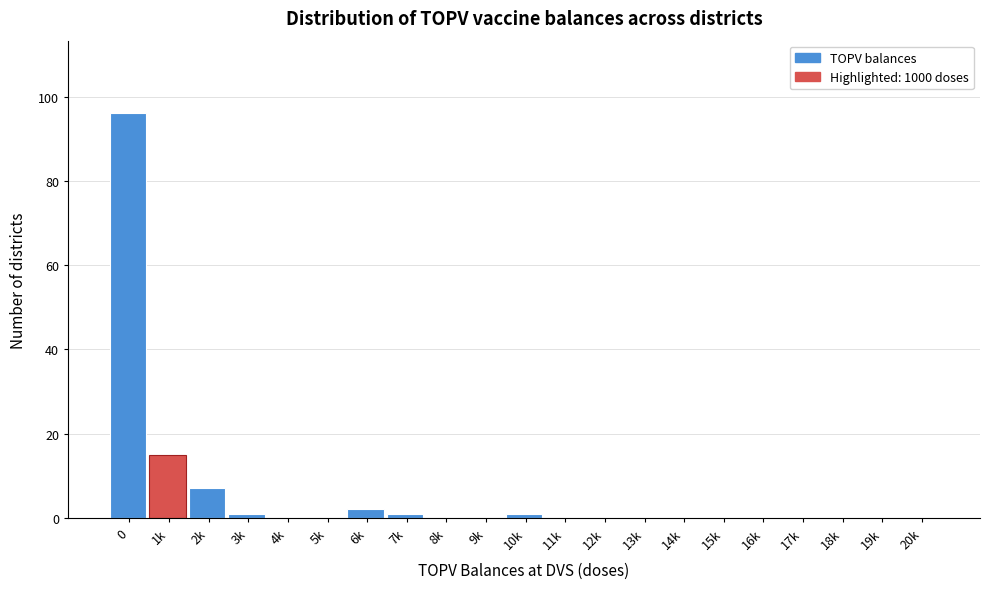

Reading right to left, what are all the values shown in this chart?

20k=0	19k=0	18k=0	17k=0	16k=0	15k=0	14k=0	13k=0	12k=0	11k=0	10k=1	9k=0	8k=0	7k=1	6k=2	5k=0	4k=0	3k=1	2k=7	1k=15	0=96